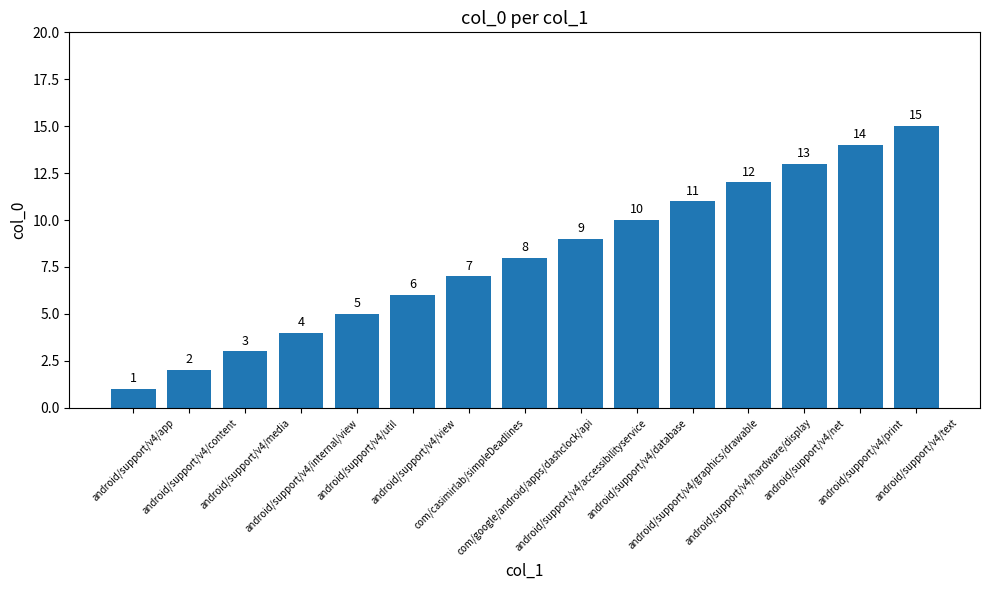

What is the change in value from android/support/v4/net to android/support/v4/print?

+1